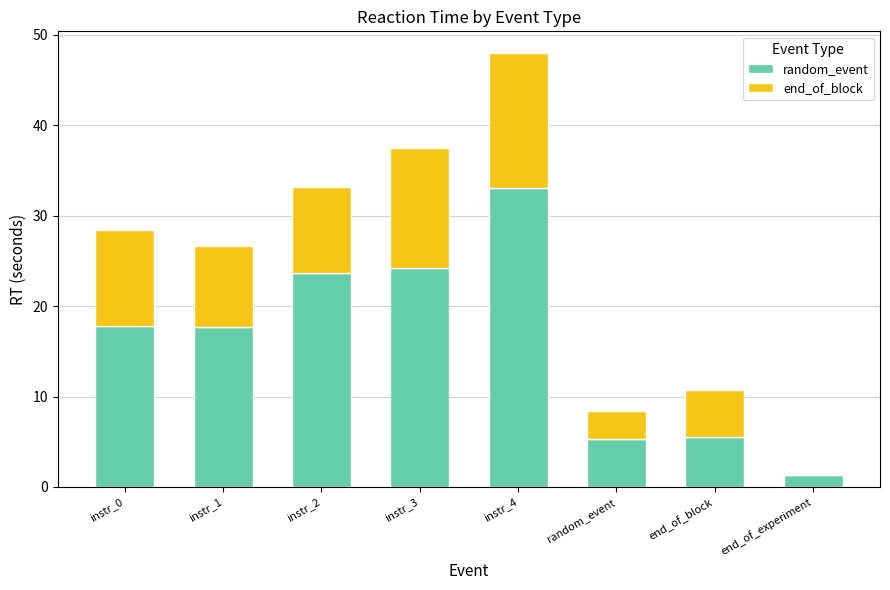

What is the total value across all series at instr_3?

37.5